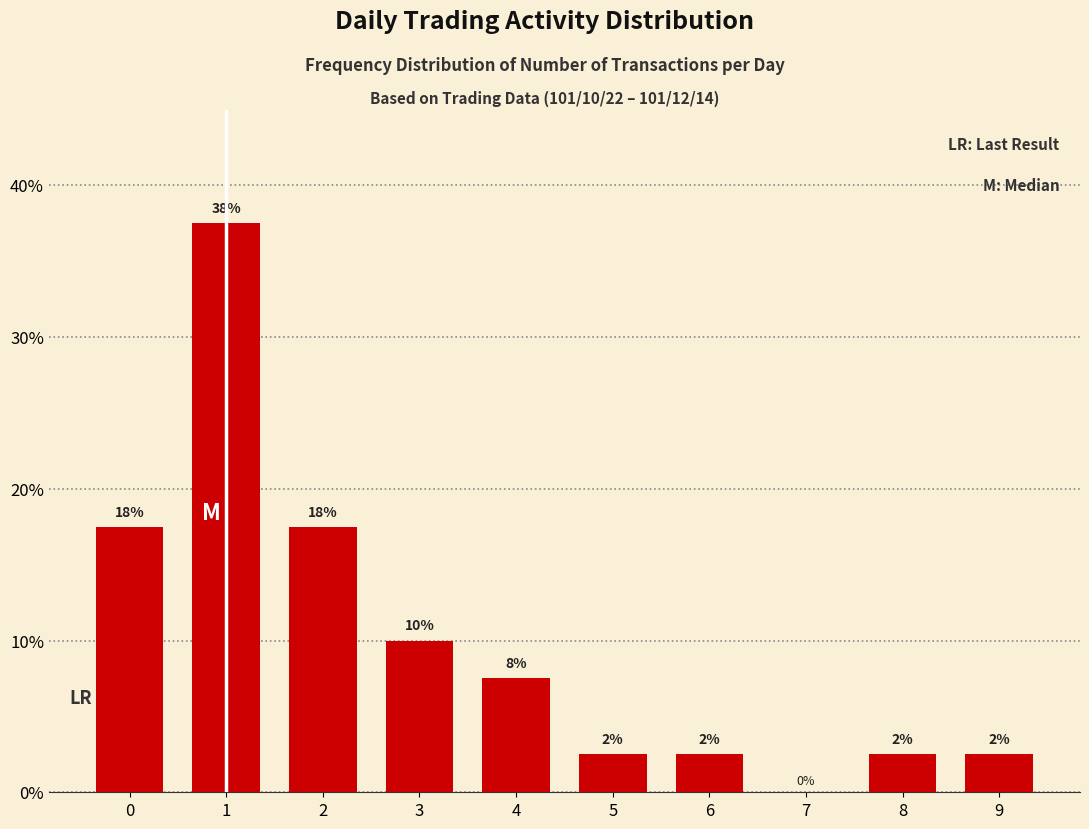

List the labels in order of value, largest first.

1, 0, 2, 3, 4, 5, 6, 8, 9, 7